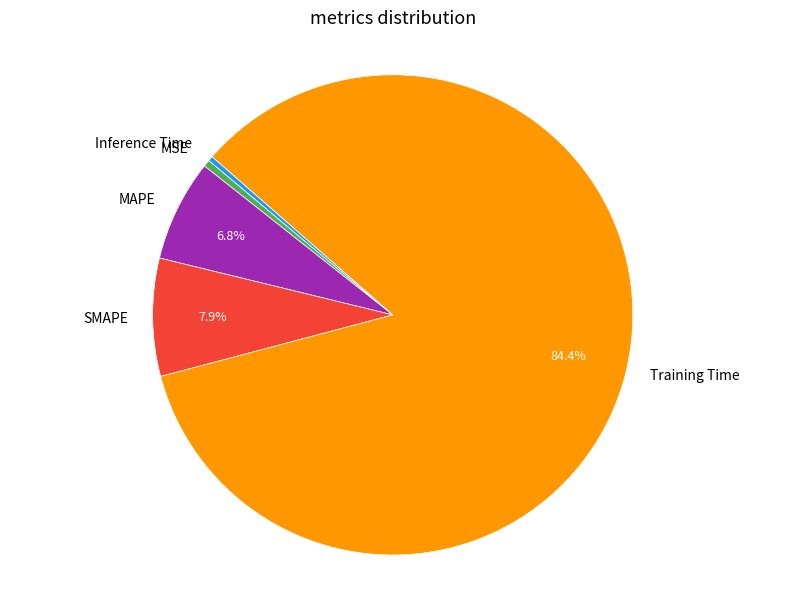

Combined, do Inference Time and MSE account for over 50%?

No